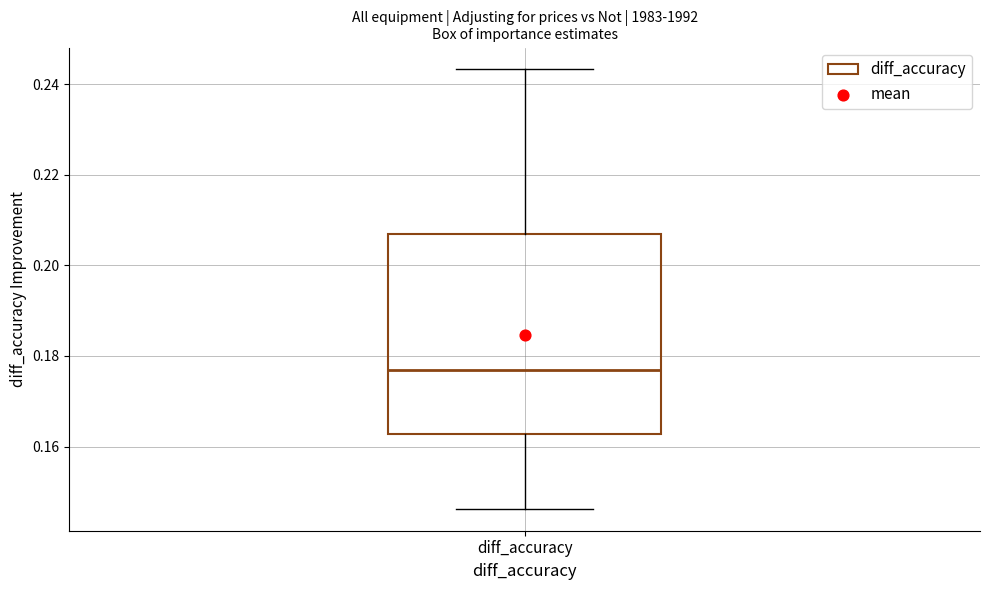

Where is the upper edge of the box for diff_accuracy on the y-axis? The values are not printed on the chart, so give them approximately, as read against the axis.

0.206